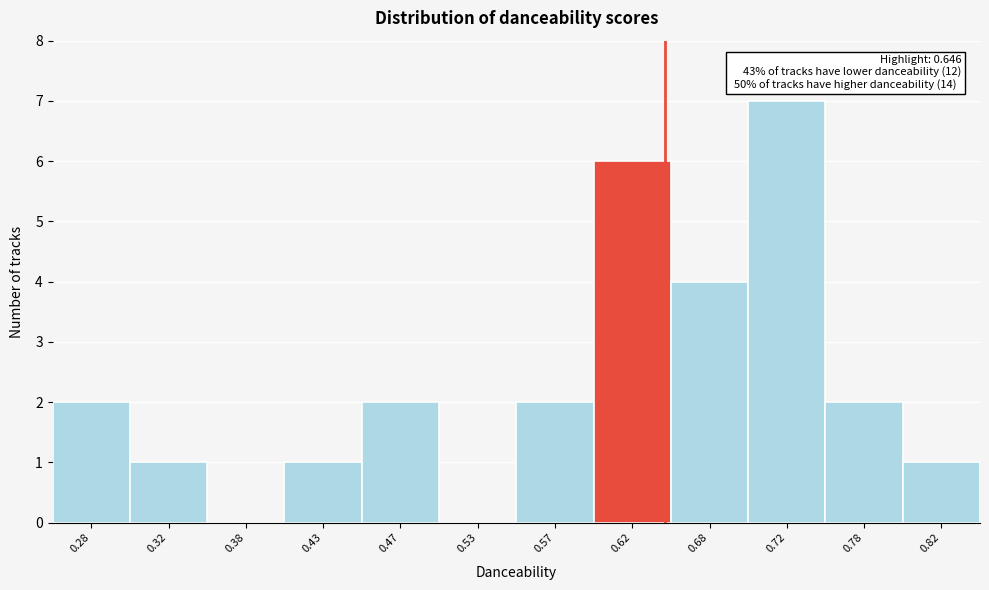

Over which range of the x-axis is the bar tallest?

0.70 to 0.75